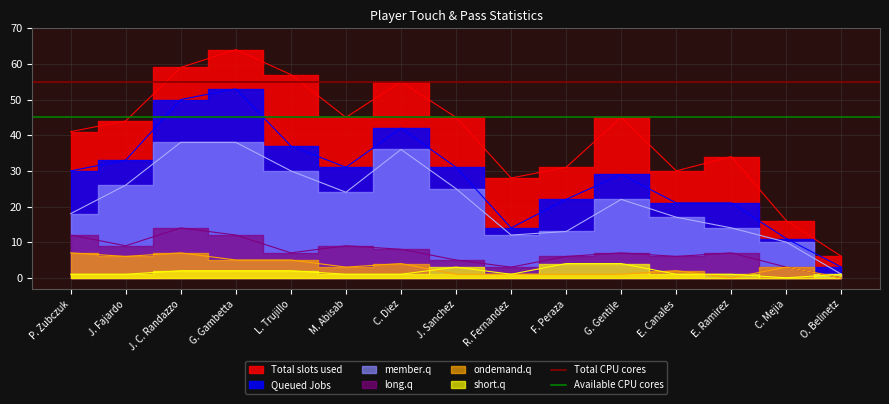

The Total CPU cores series shows 55 at P. Zubczuk. True or false?

True